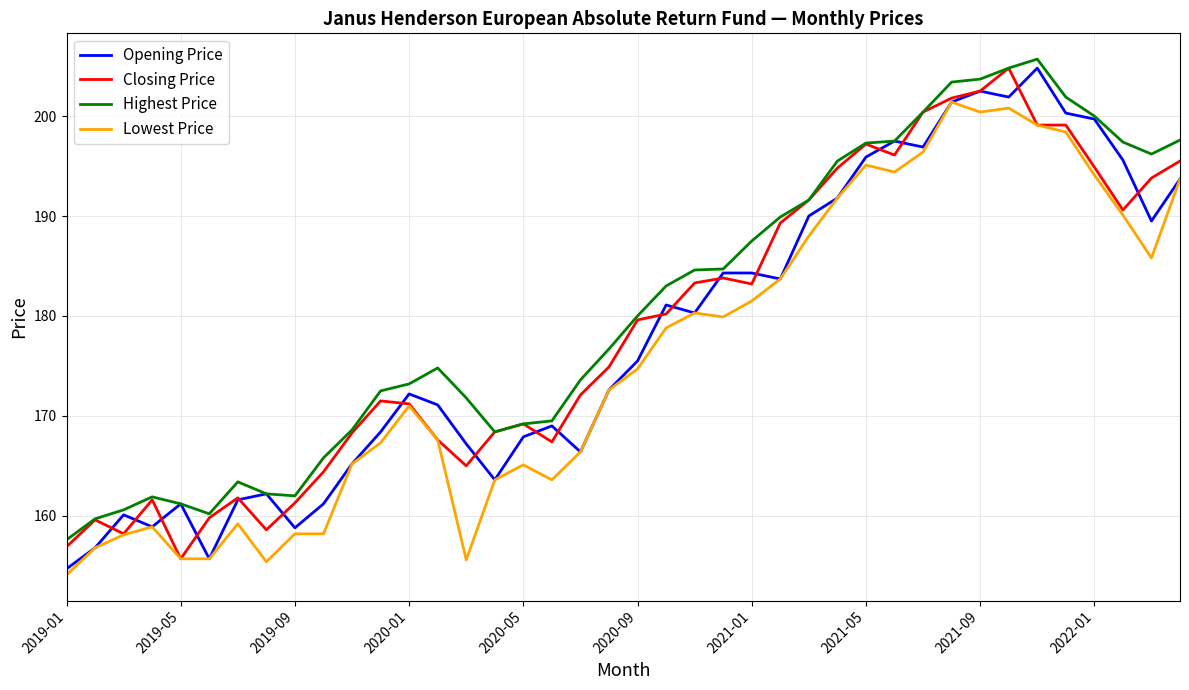

True or false: Highest Price and Lowest Price cross at least once.

False